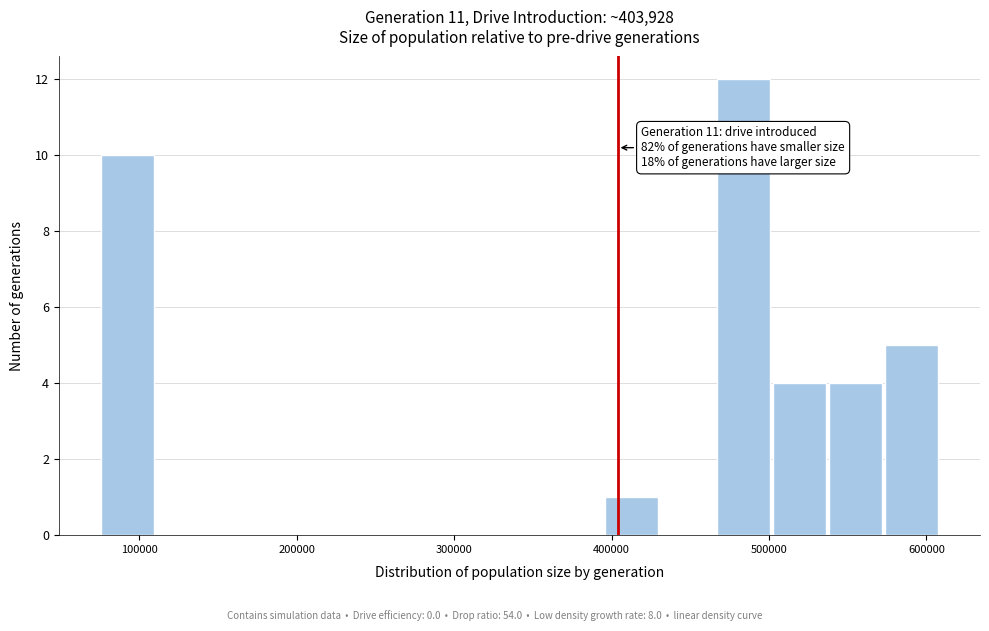

Read against the x-axis, roughly where is the centre of the tallest bar?

480000